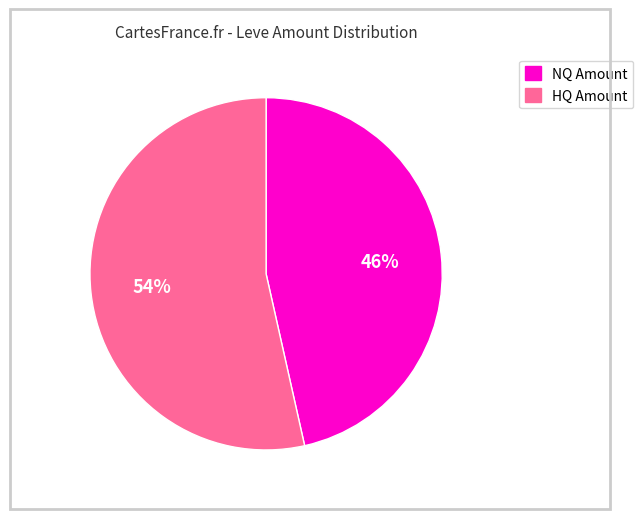

Is there a majority slice in this chart?

Yes